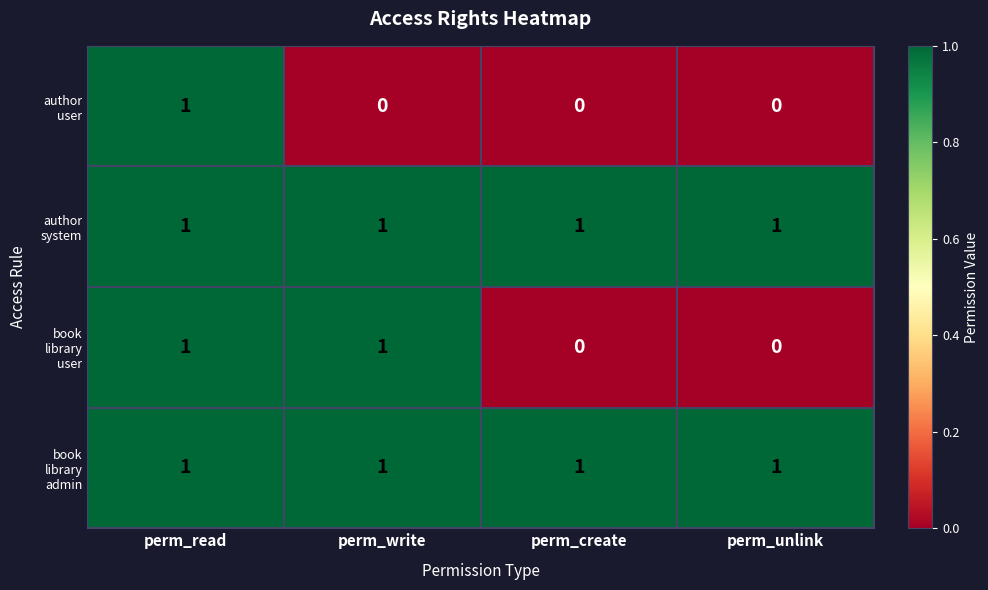

At how many categories does at least one series exceed 0?

4